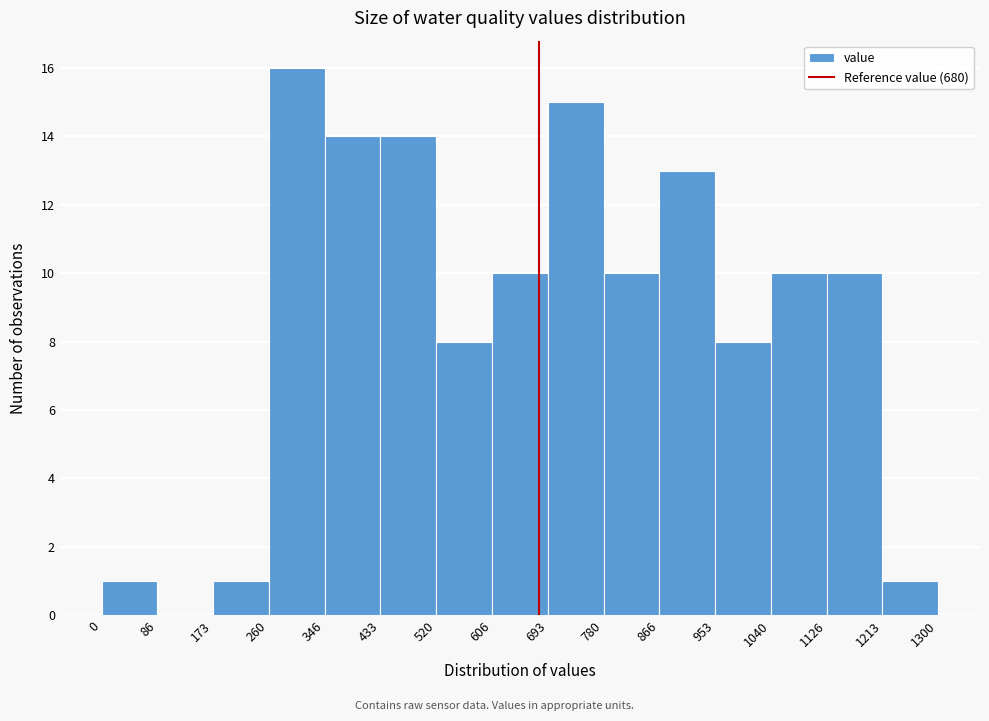

Reading left to right, transcribe this chart: for each bar, give the range it covers on the x-axis and its height. The values are not printed on the chart, so give them approximately, as read against the axis.

0 to 86: 1
86 to 173: 0
173 to 260: 1
260 to 346: 16
346 to 433: 14
433 to 520: 14
520 to 606: 8
606 to 693: 10
693 to 780: 15
780 to 866: 10
866 to 953: 13
953 to 1040: 8
1040 to 1126: 10
1126 to 1213: 10
1213 to 1300: 1